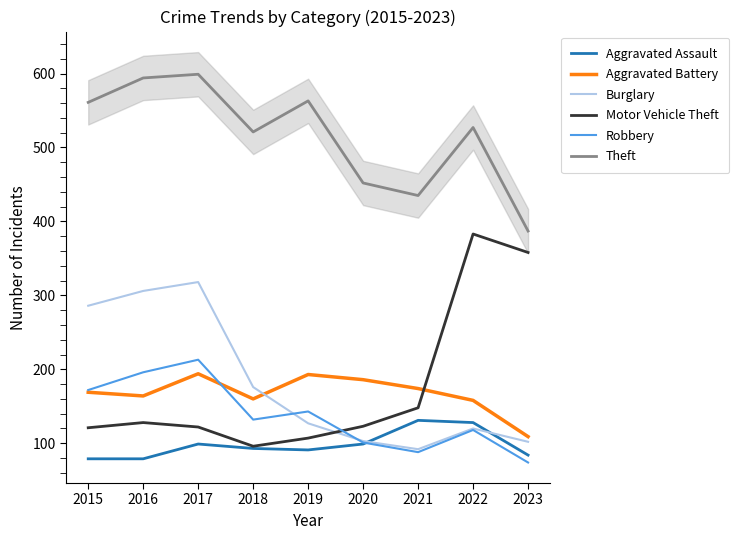

What is the difference between the maximum and second lowest values in the Robbery series?

125